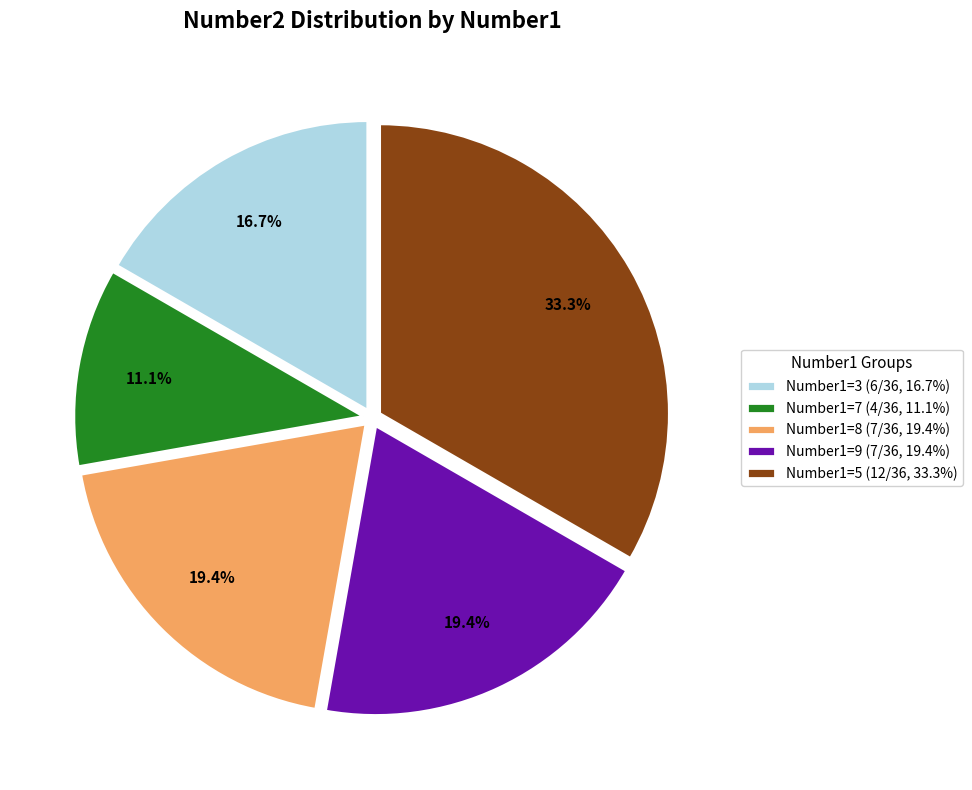

Approximately how many times larger is the value at Number1=3 (6/36, 16.7%) compared to Number1=9 (7/36, 19.4%)?

0.9